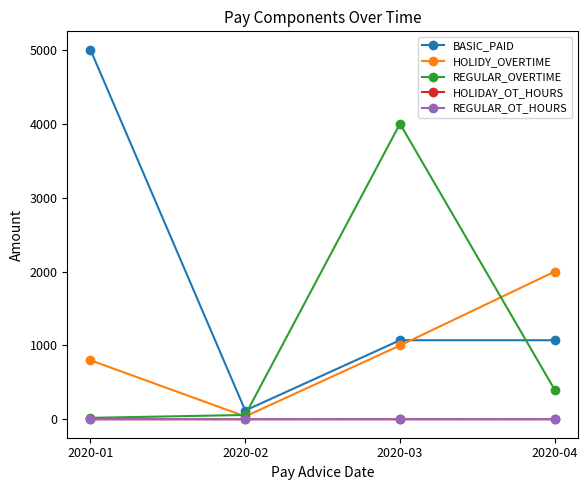

Is the value of HOLIDY_OVERTIME at 2020-04 greater than the value of BASIC_PAID at 2020-01?

No